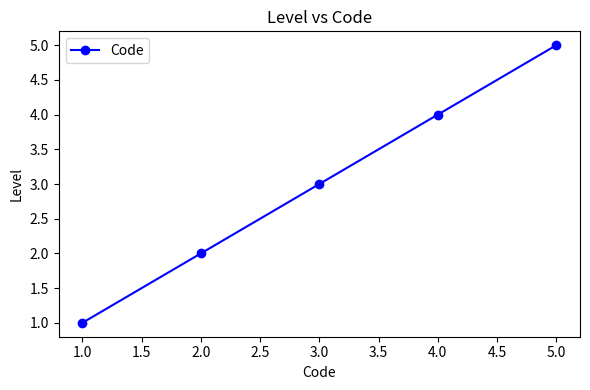

True or false: there are more than 0 points higher than both neighbors.

False